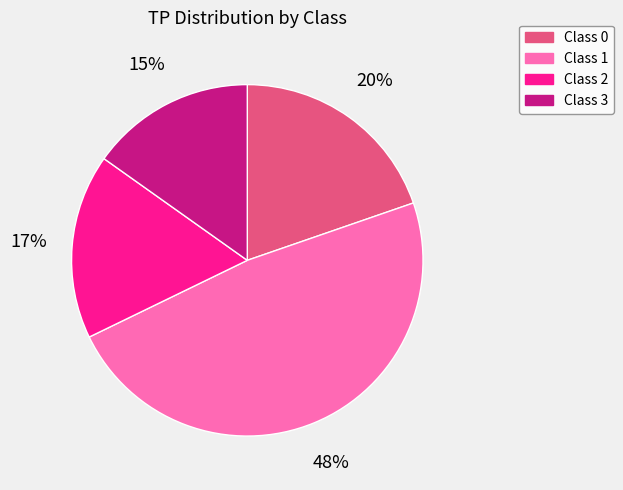

Does any single category account for the majority?

No